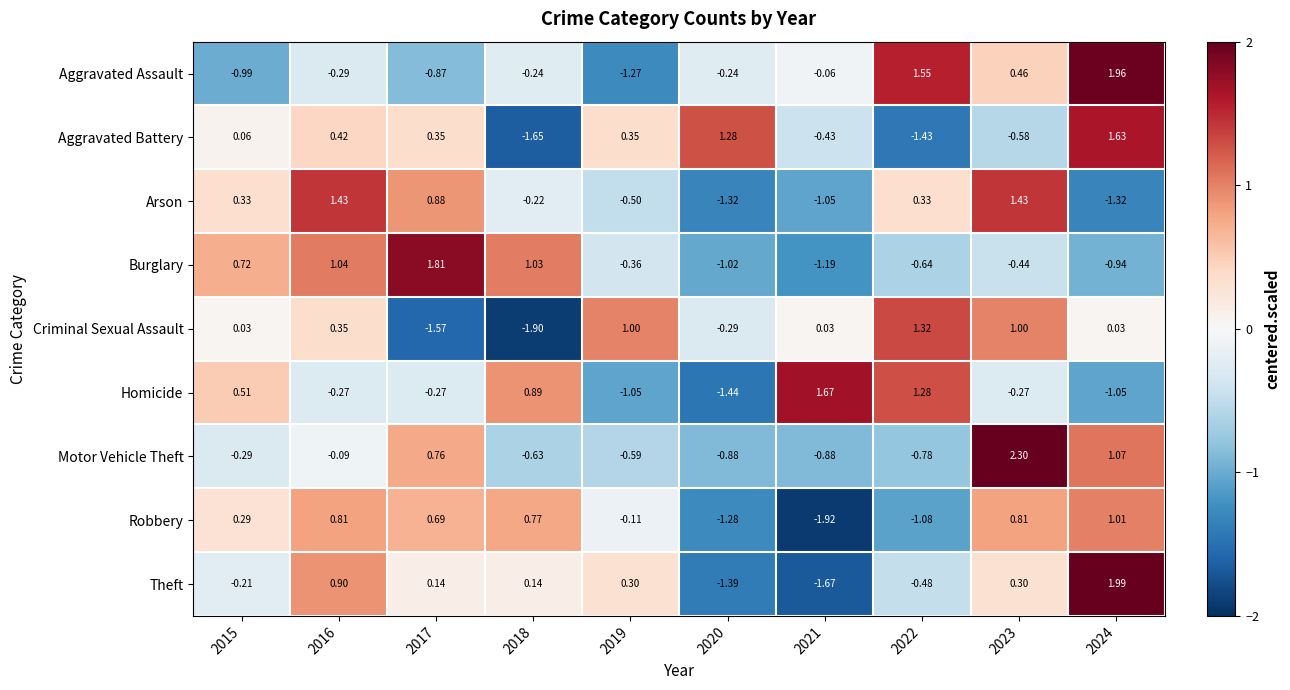

Rank the series by their maximum value, from highest to lowest.

Motor Vehicle Theft, Theft, Aggravated Assault, Burglary, Homicide, Aggravated Battery, Arson, Criminal Sexual Assault, Robbery